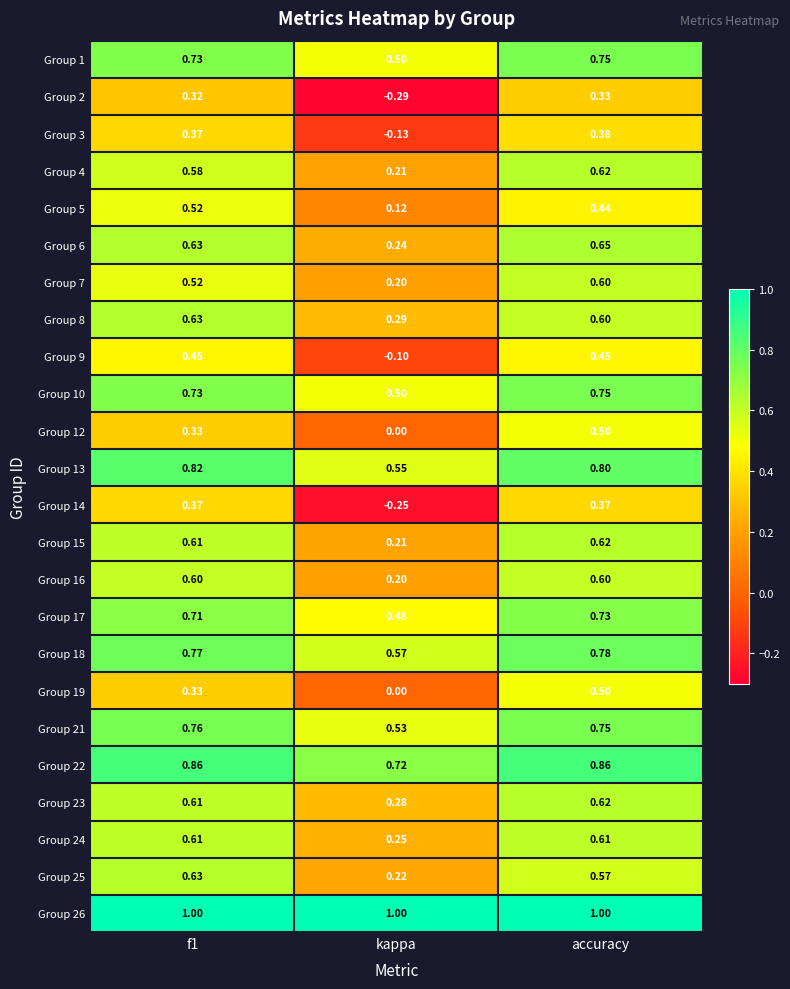

Where is Group 3 nearest to the value 0?

kappa